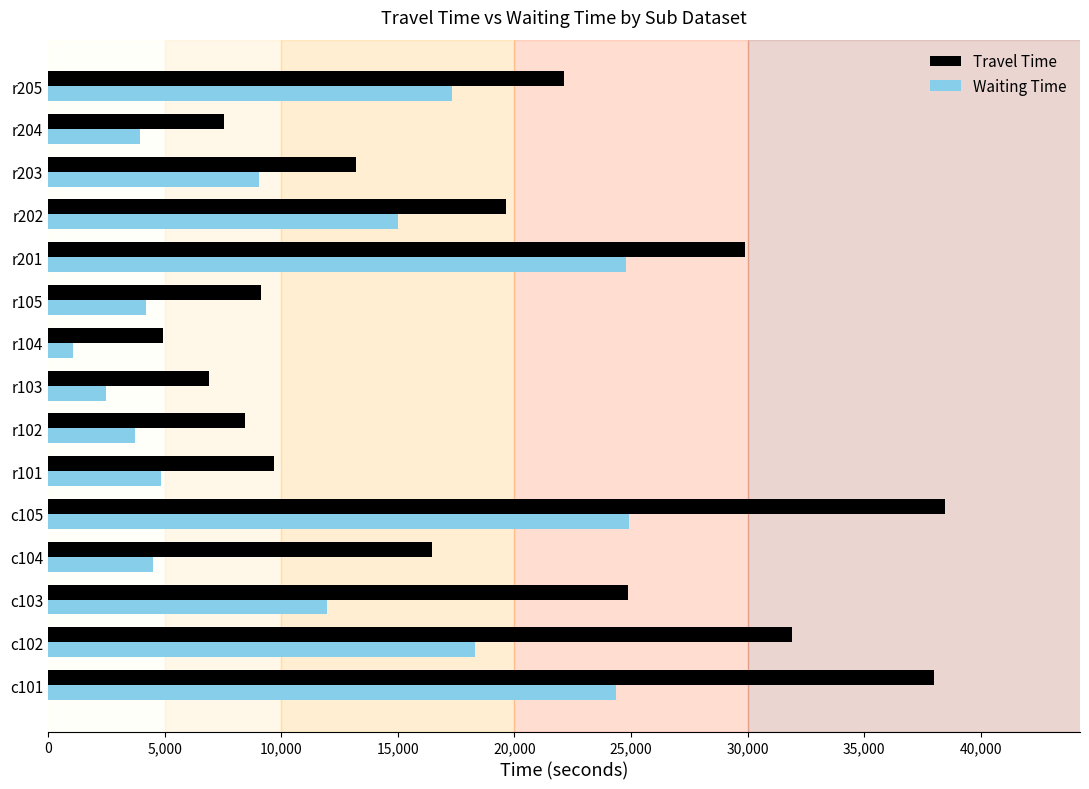

What value does the Travel Time series have at r202?

19647.2